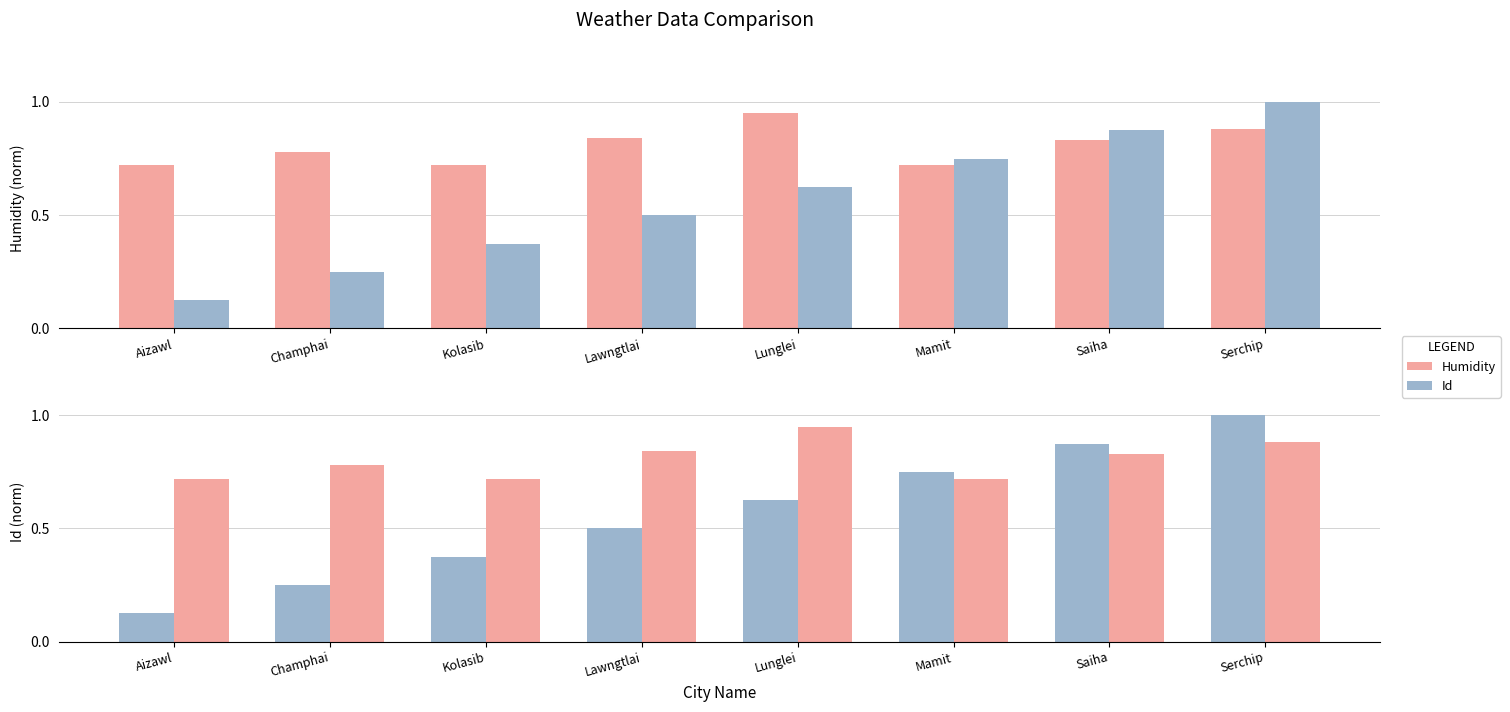

The value of Humidity at Lawngtlai is 0.8. True or false?

True